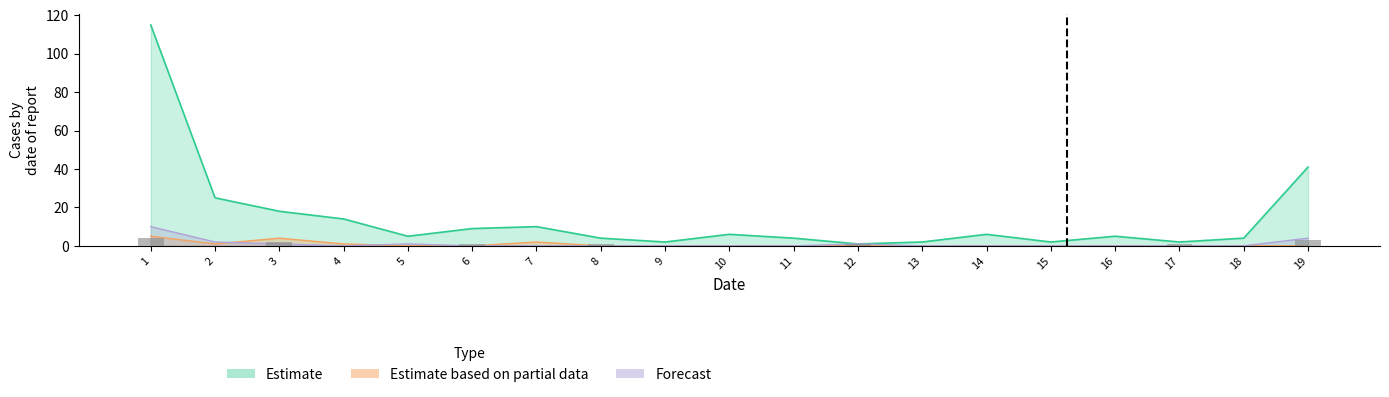

True or false: the data shows 3 at 9.

False